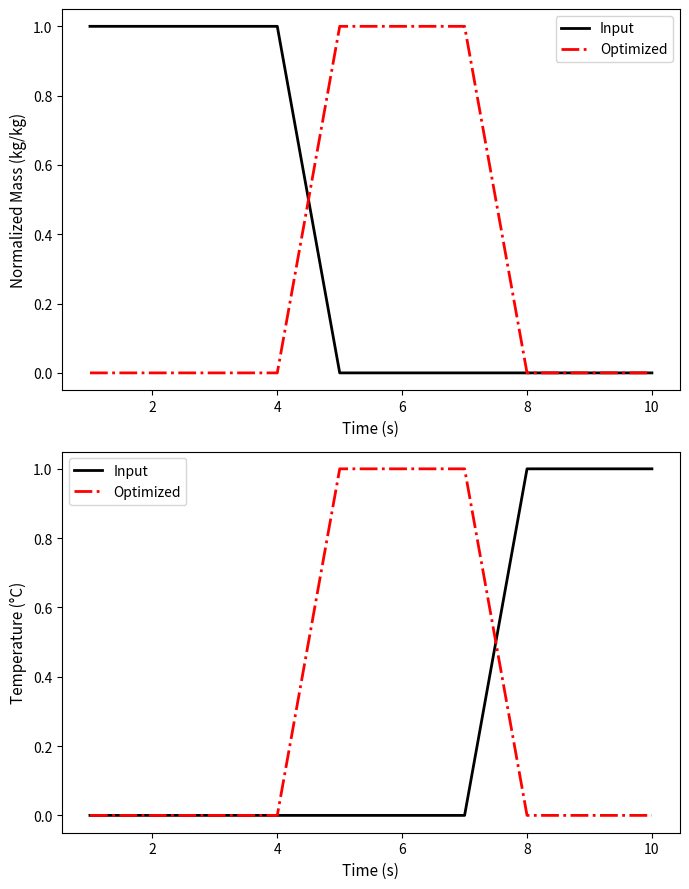

The value of Input at 2 is 0. True or false?

True